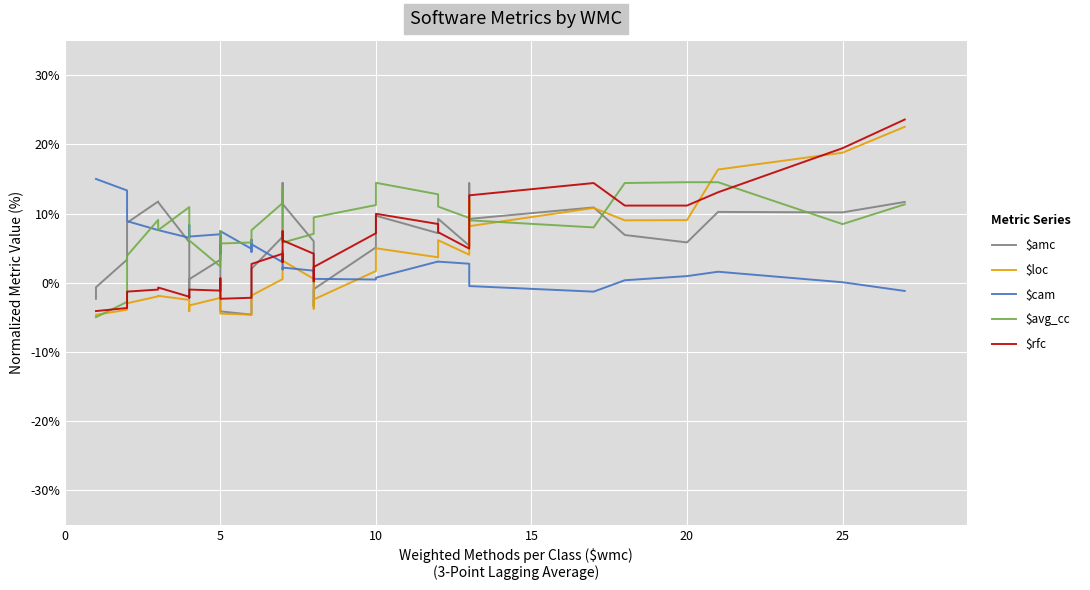

True or false: $cam and $loc cross at least once.

True